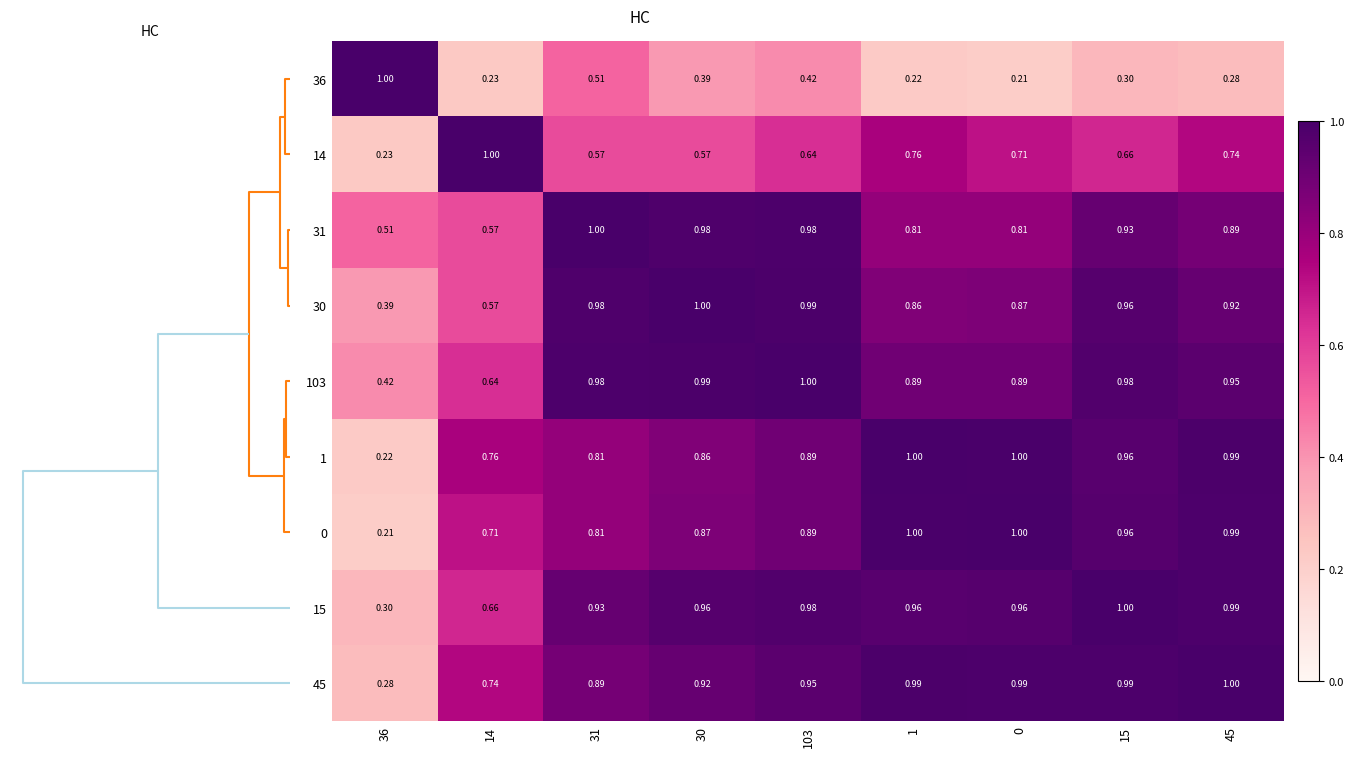

Is the value of 15 at 1 greater than the value of 103 at 103?

No